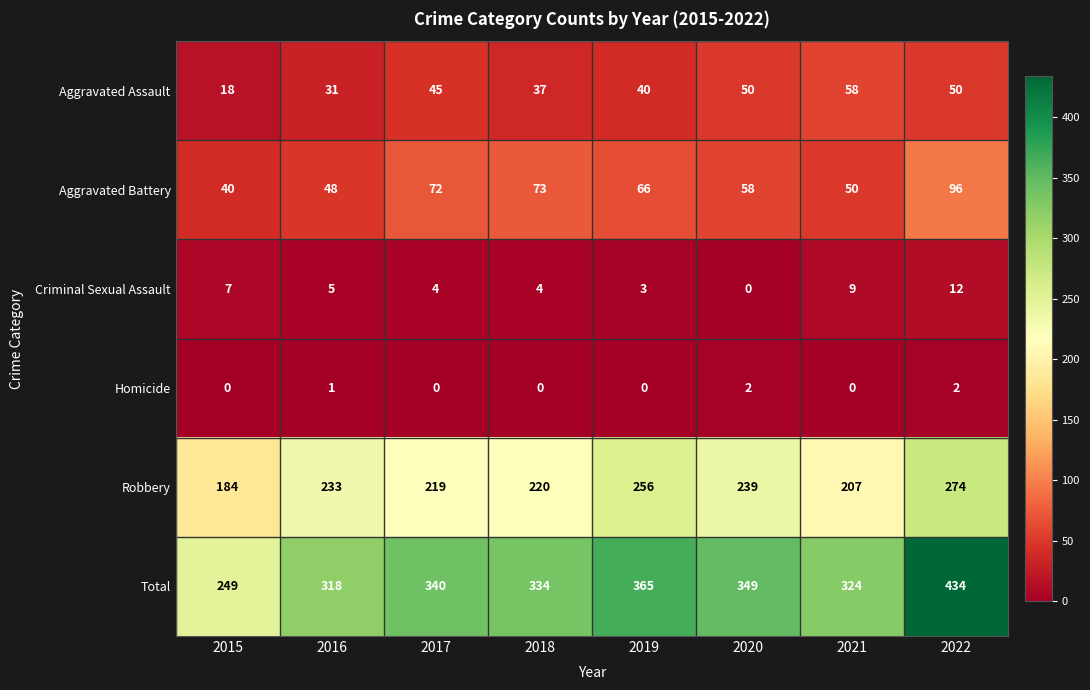

At which category is the sum across all series the highest?

2022